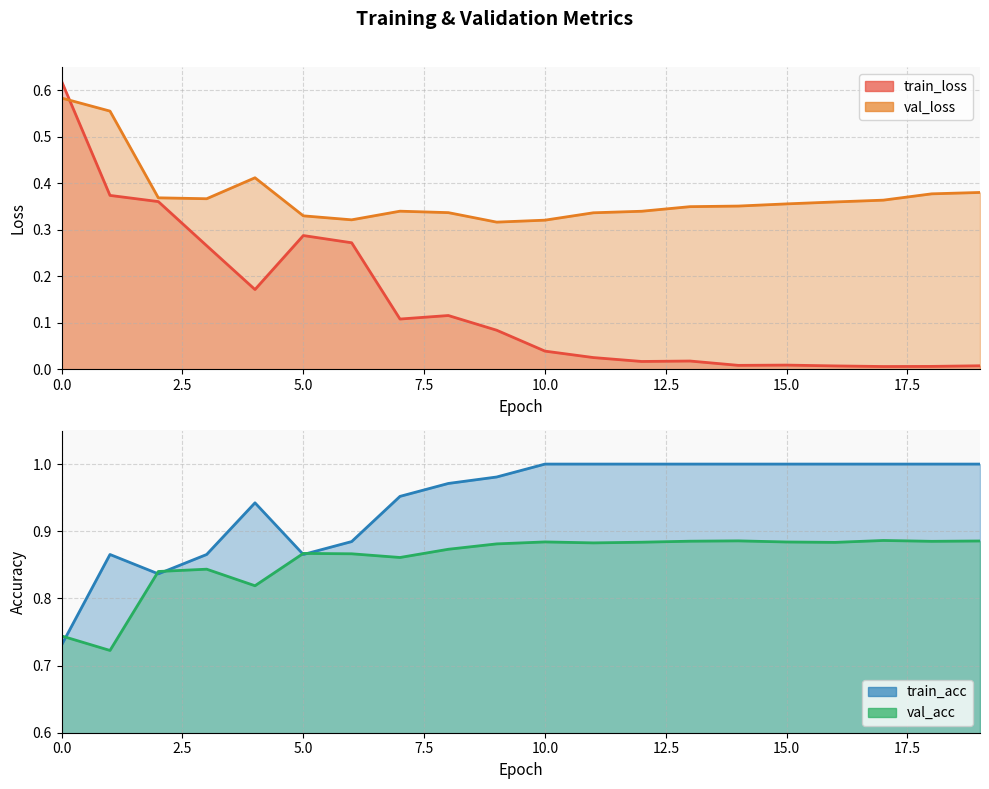

How many lines are shown in the chart?

4